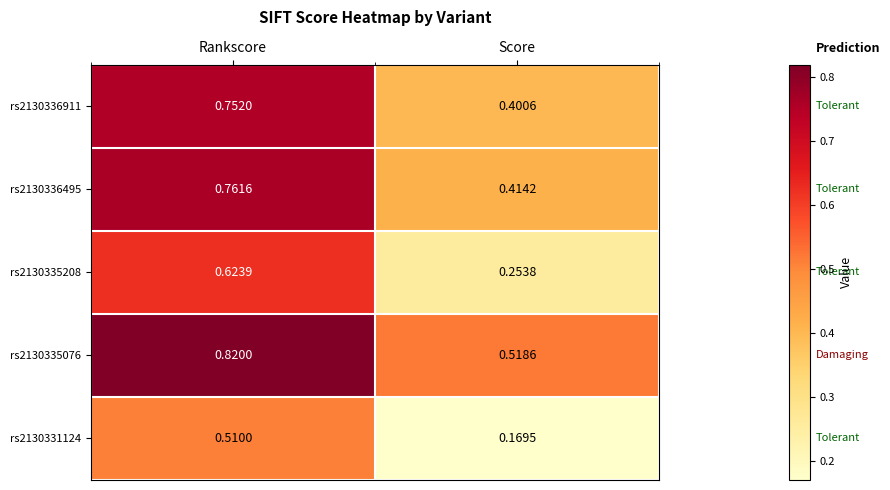

At which category is the sum across all series the highest?

Rankscore